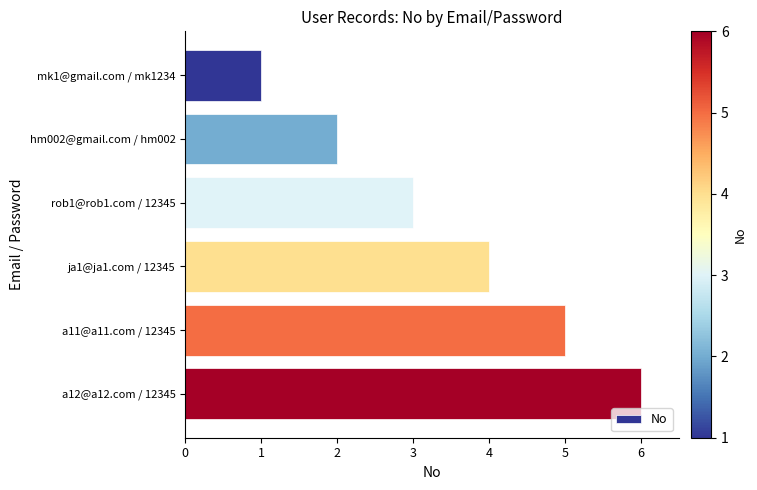

Rank the categories by value from highest to lowest.

a12@a12.com / 12345, a11@a11.com / 12345, ja1@ja1.com / 12345, rob1@rob1.com / 12345, hm002@gmail.com / hm002, mk1@gmail.com / mk1234